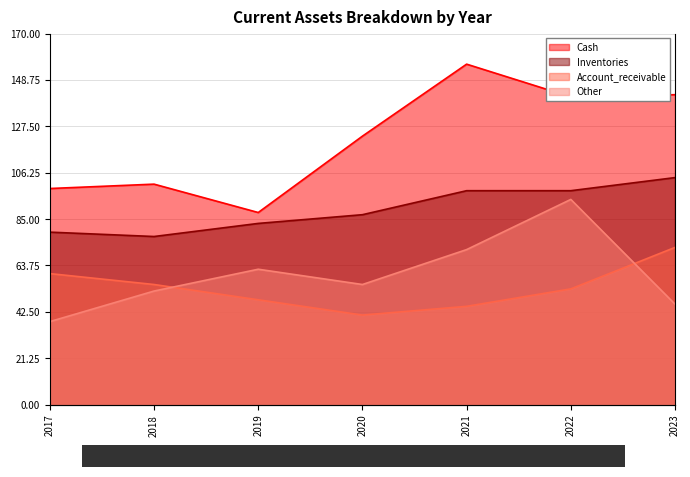

What is the value of the Cash point at the 5th from the left?

156